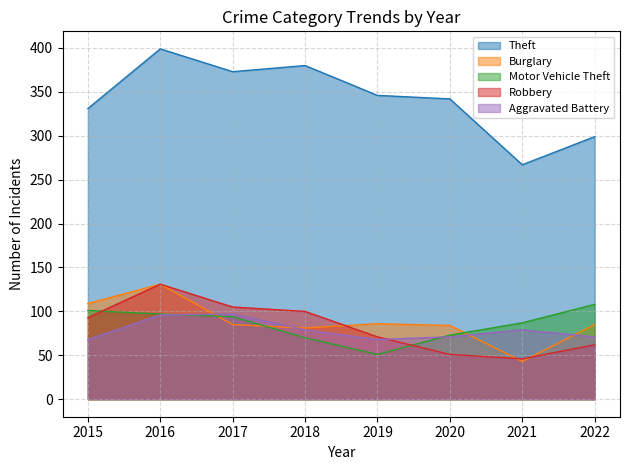

Rank the series by their maximum value, from highest to lowest.

Theft, Burglary, Robbery, Motor Vehicle Theft, Aggravated Battery